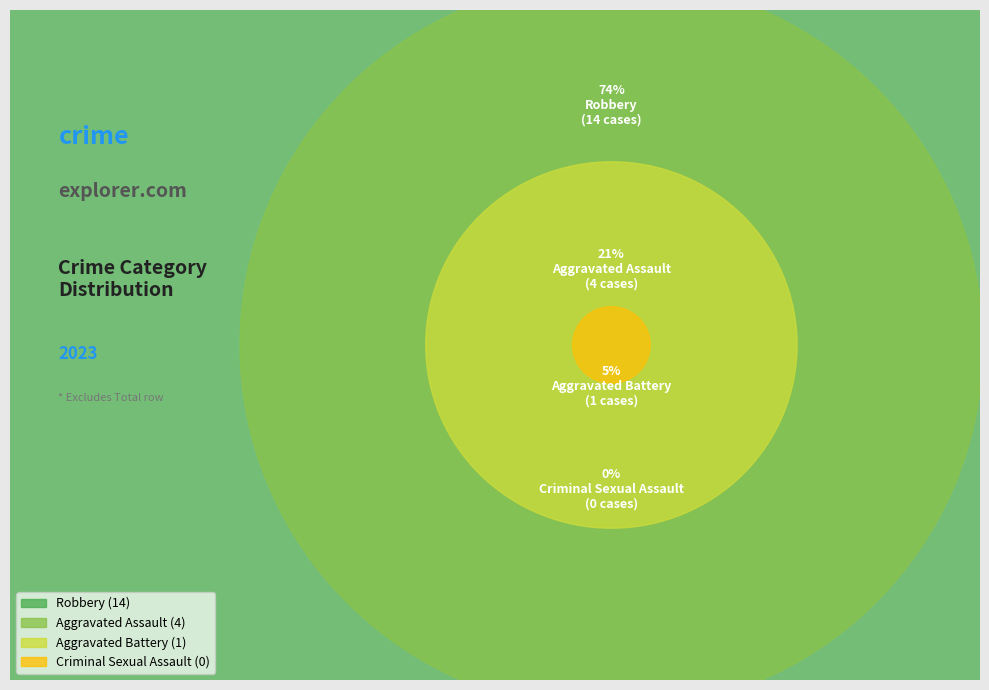

Which slice is the largest?

Robbery